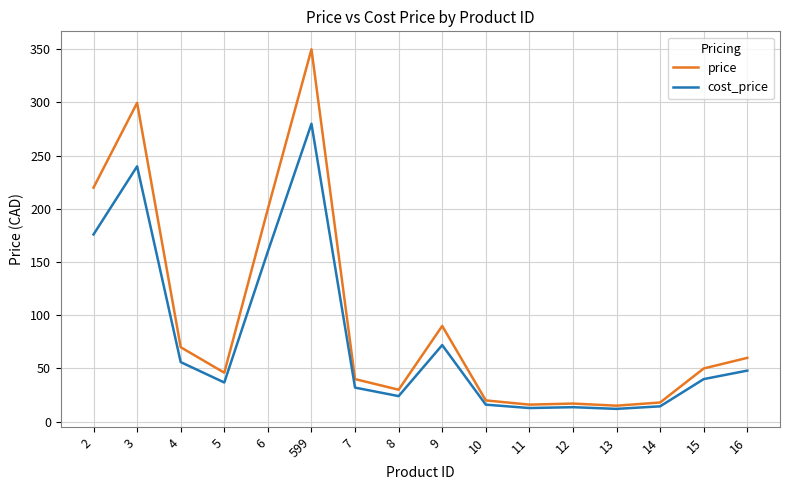

Rank the series by their average value, from lowest to highest.

cost_price, price